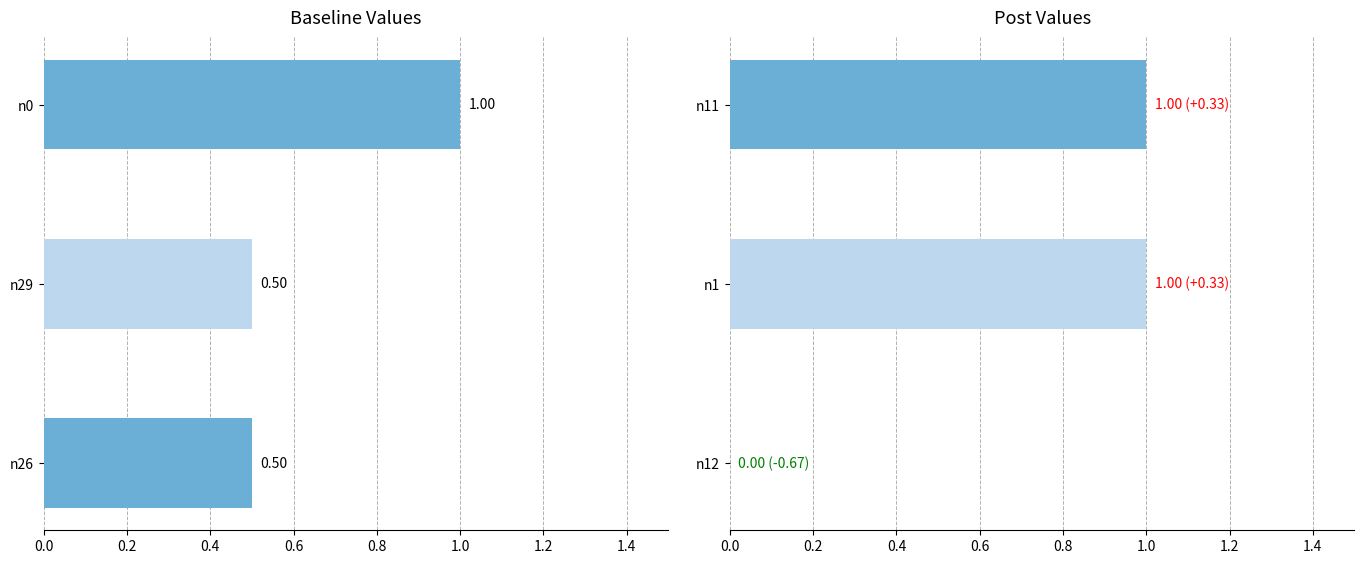

Which series has the widest spread of values?

post